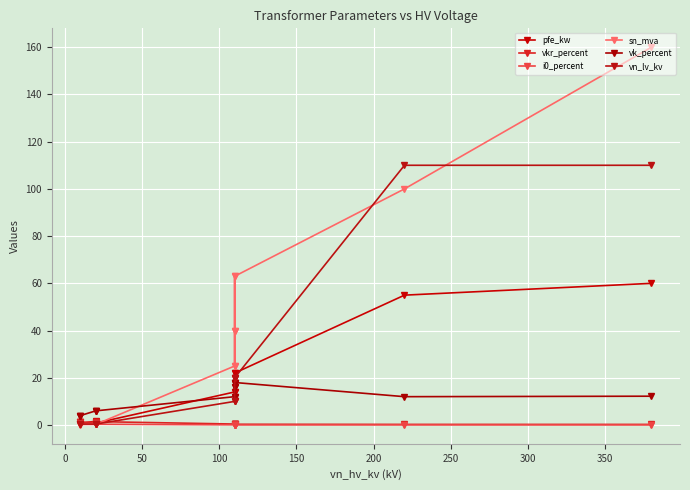

True or false: vkr_percent has more than 0 points higher than both neighbors.

True